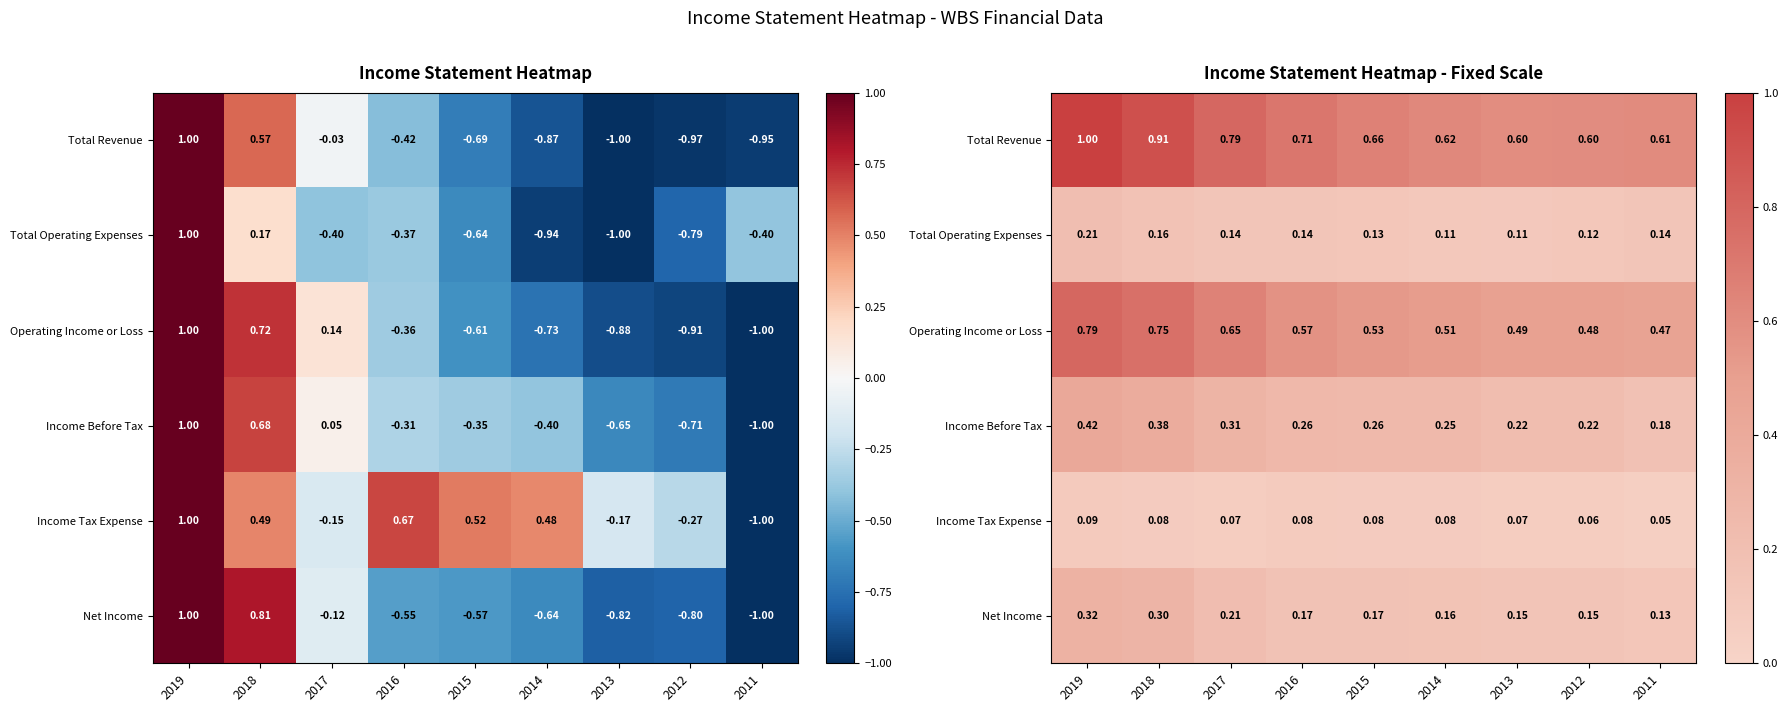

How many data points does each series have?

9